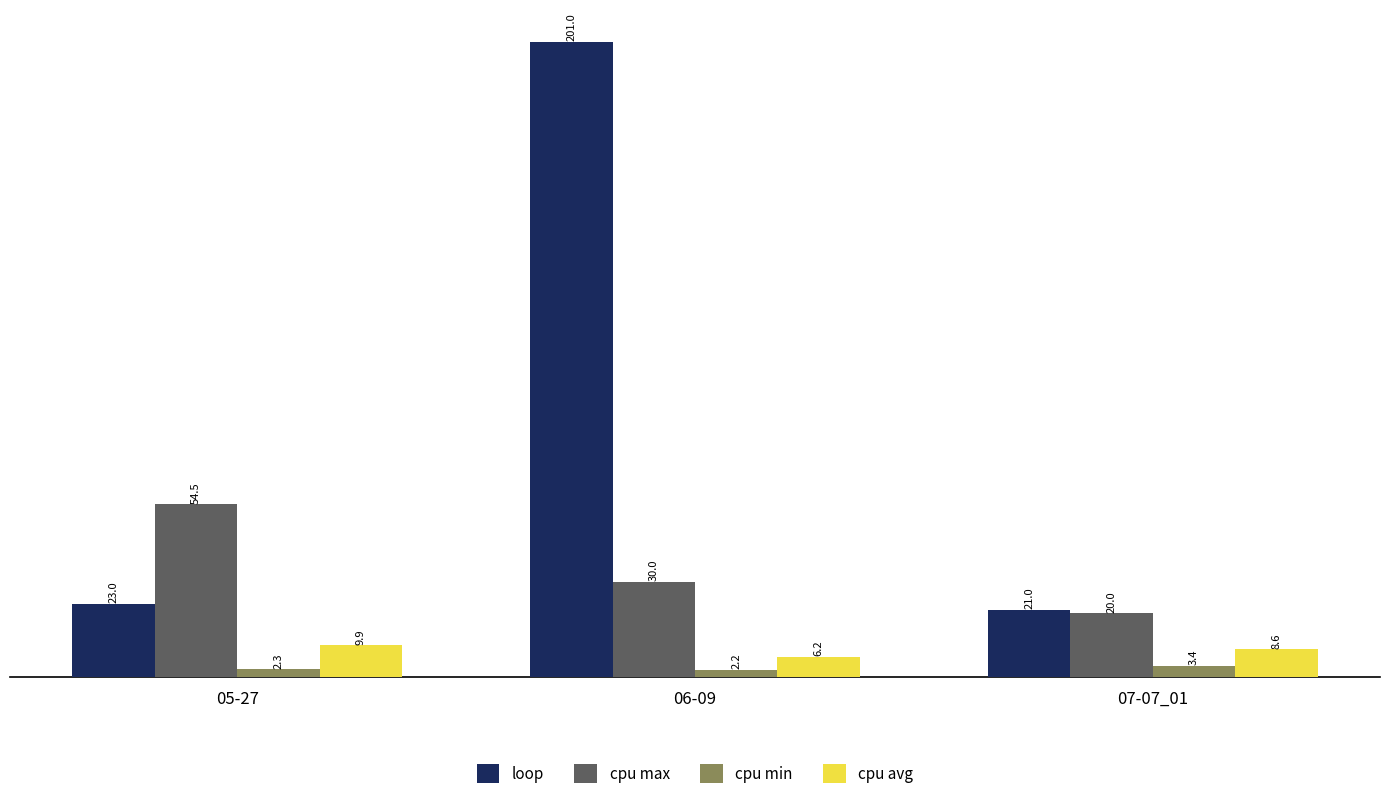

What are all the series names shown in the legend?

loop, cpu max, cpu min, cpu avg